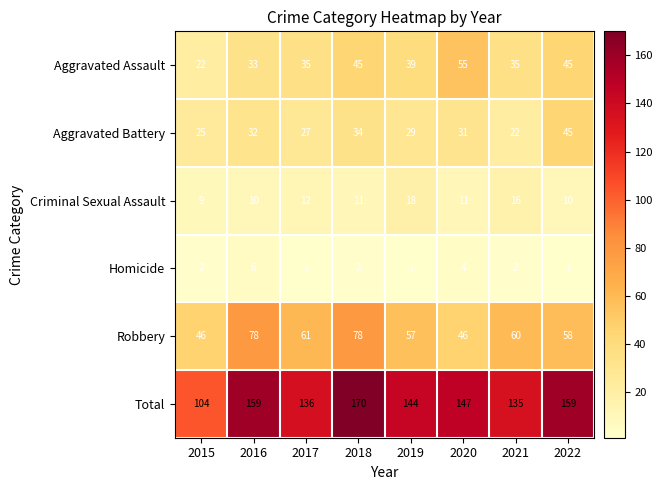

Between 2018 and 2020, which series saw the biggest shift?

Robbery